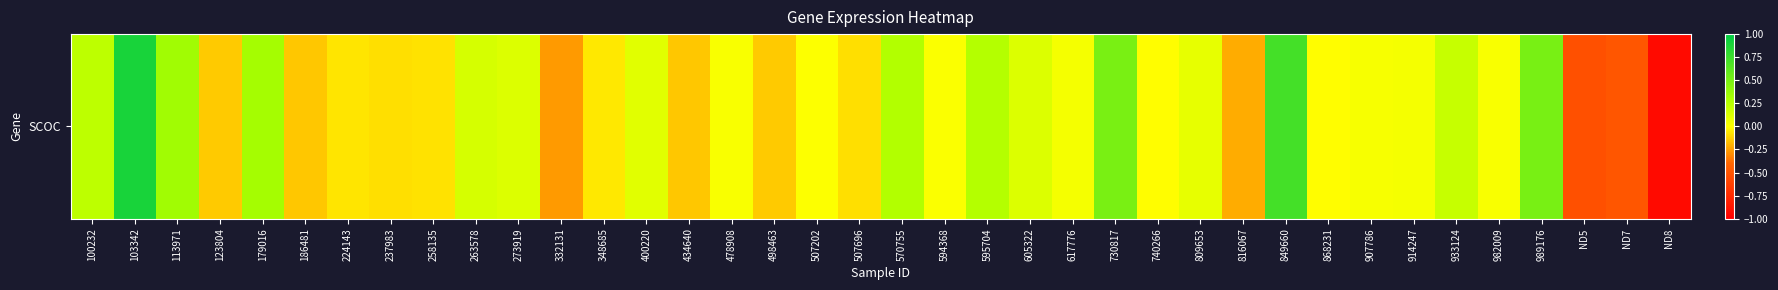

Is it true that the value at 816067 is -0.2?

True